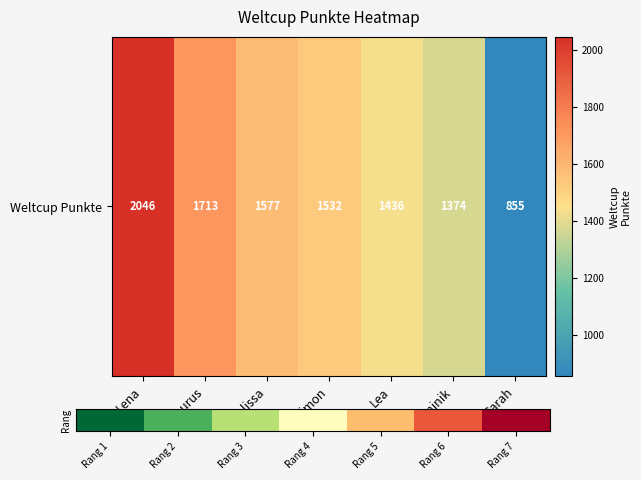

What is the sum of the values at Dominik and Sarah?

2229